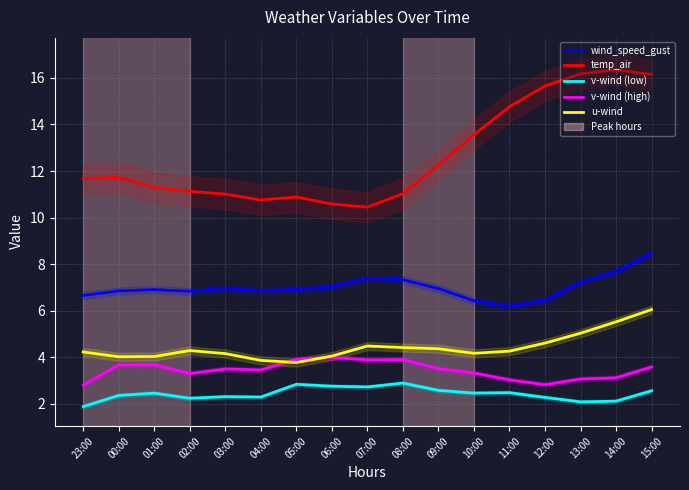

What is the minimum value for v-wind (high)?

2.8